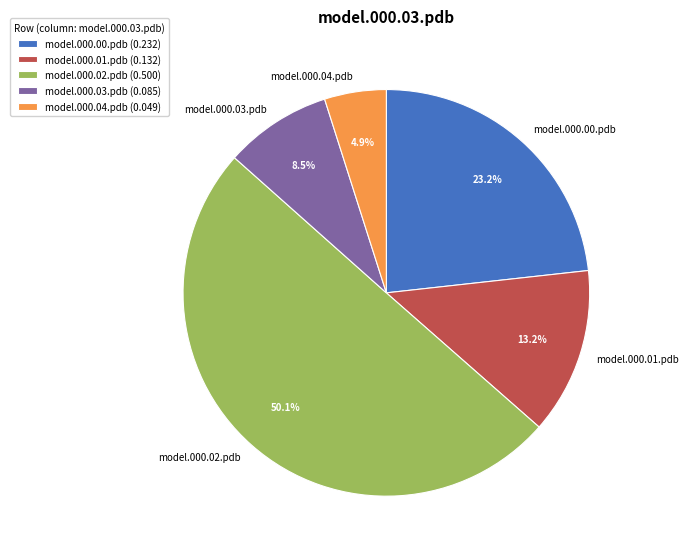

What percentage is the model.000.01.pdb slice, to the nearest percent?

13%